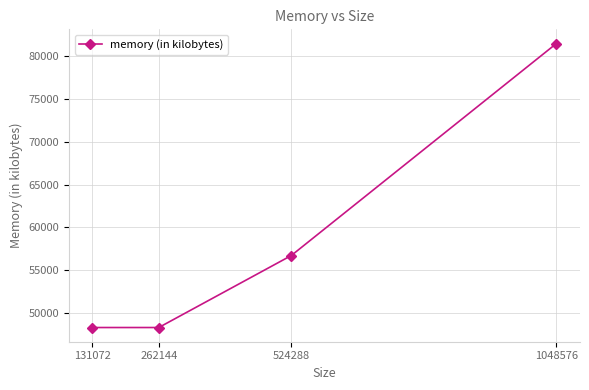

What is the value of the 4th point from the left?

81512